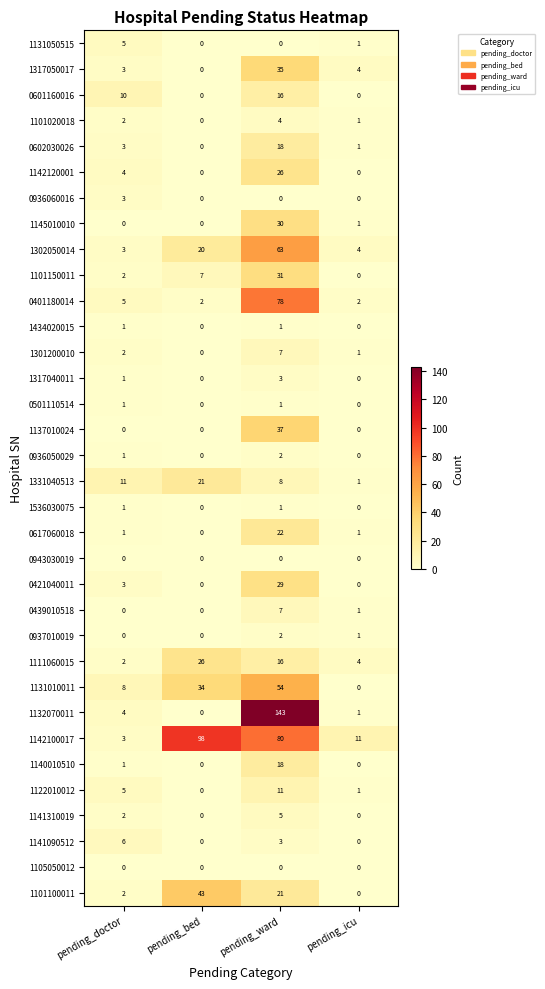

How many distinct data groups are displayed?

34